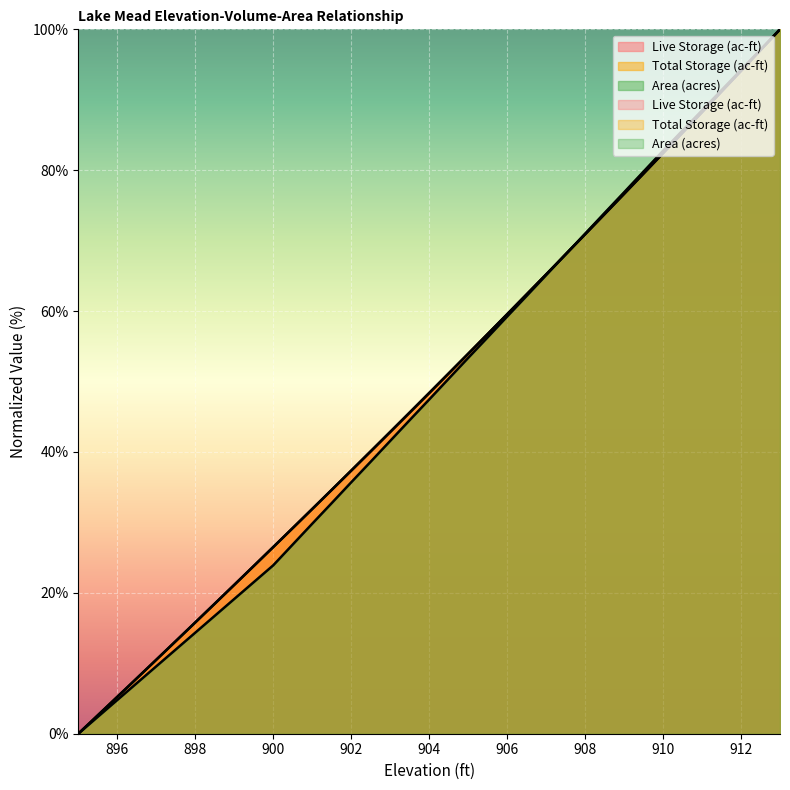

True or false: Area (acres) has a value of 8.4 at 899.5.

False